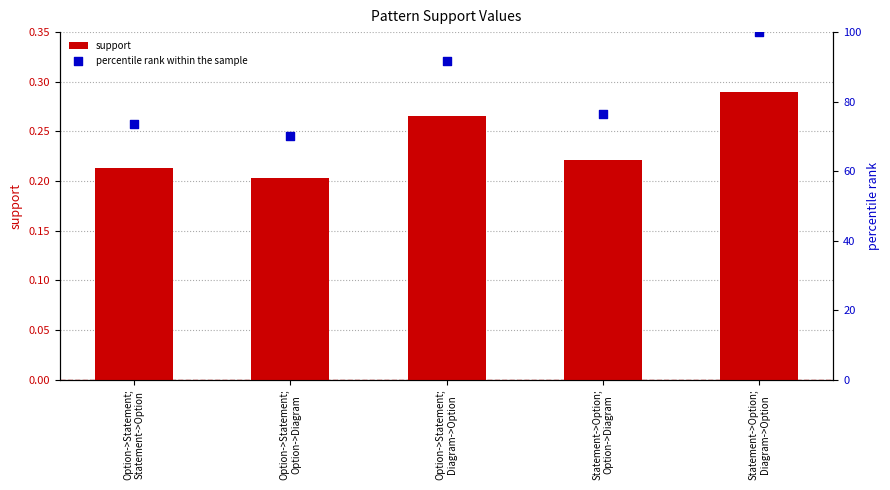

Is the value of percentile rank within the sample at Statement->Option;
Option->Diagram greater than the value of support at Statement->Option;
Option->Diagram?

Yes